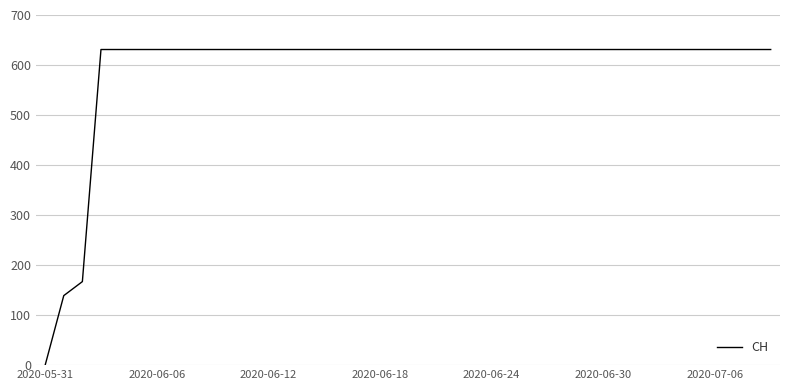

What is the maximum value shown in the chart?

631